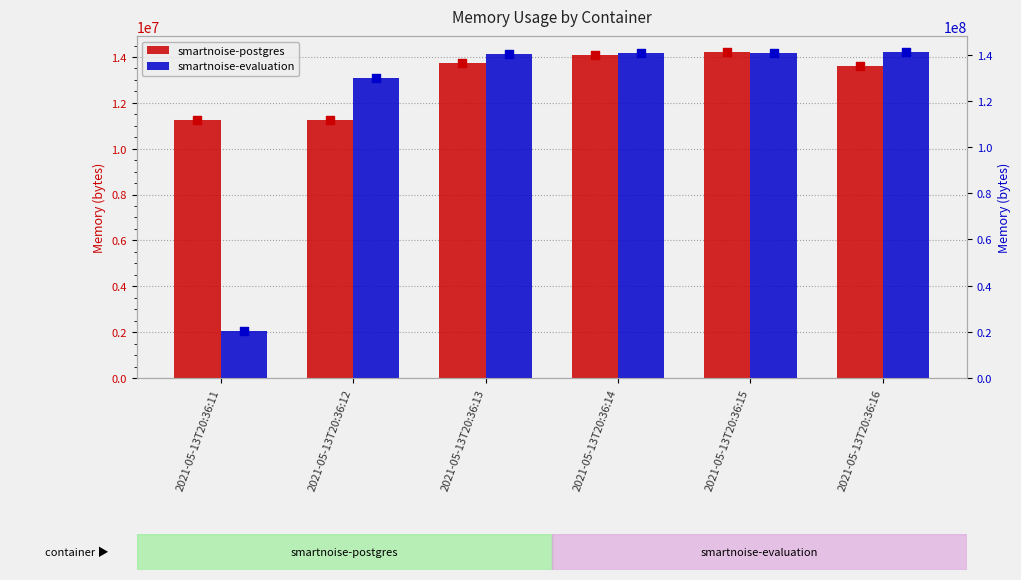

Which series reaches the minimum Y coordinate?

smartnoise-postgres